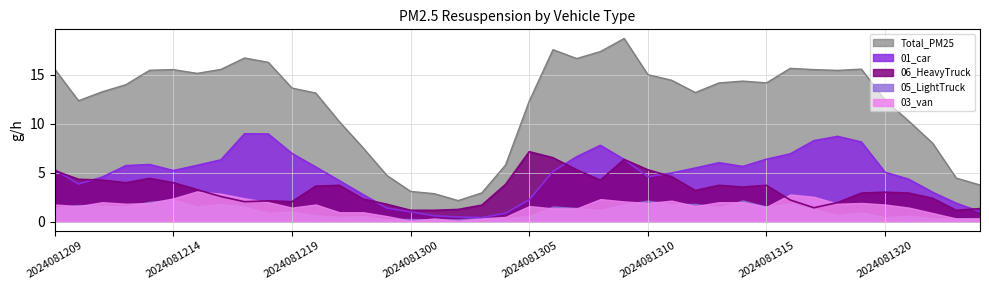

How many data points in 01_car are less than 5?

17